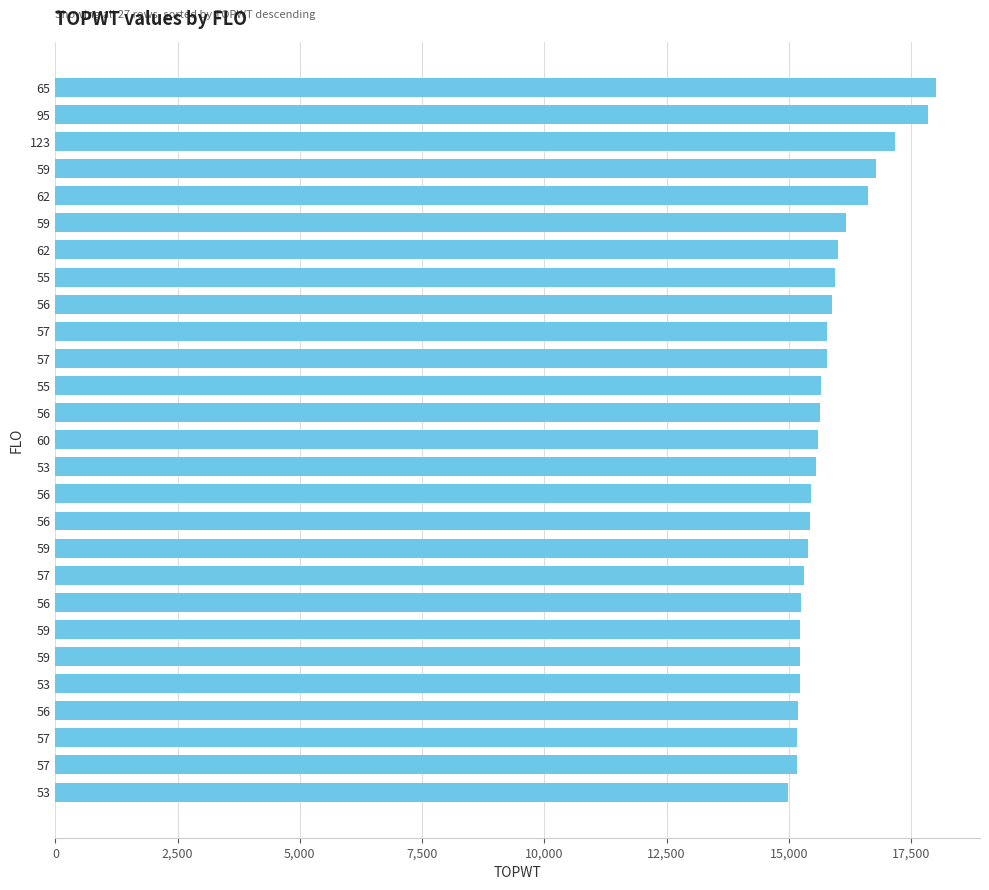

How many data points does each series have?

27